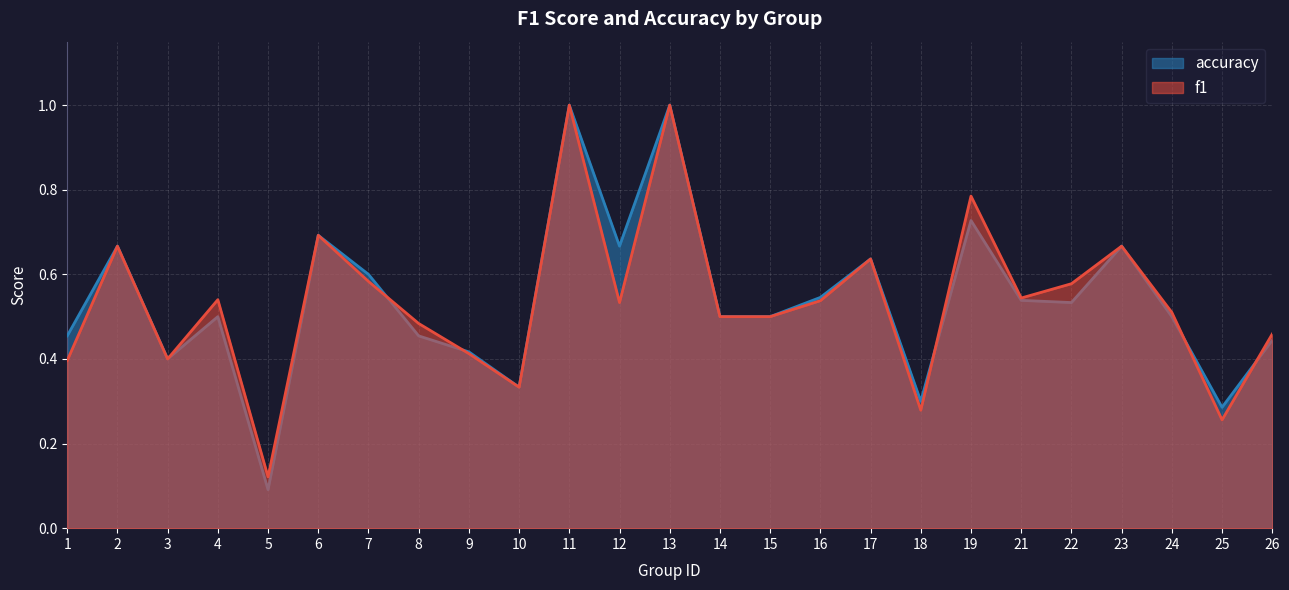

What are all the series names shown in the legend?

accuracy, f1